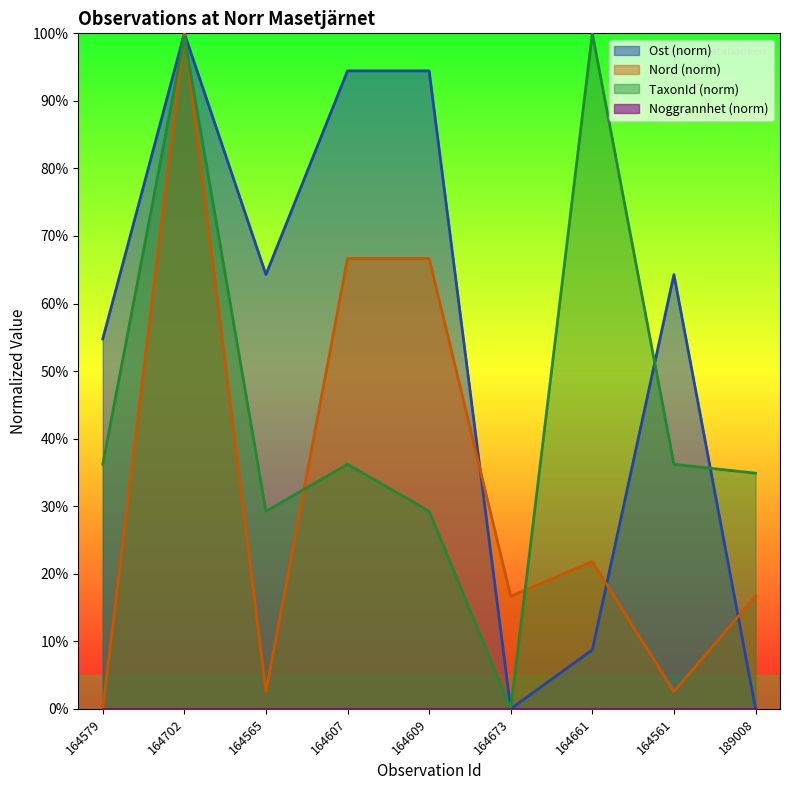

What is the maximum value for Nord?

100.0